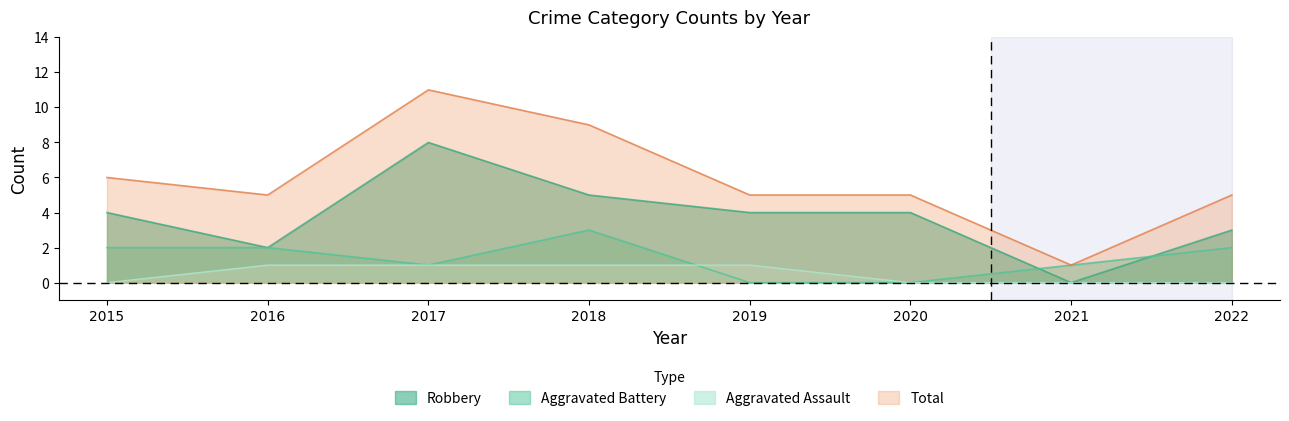

What is the difference between the second highest and second lowest values in the Robbery series?

3